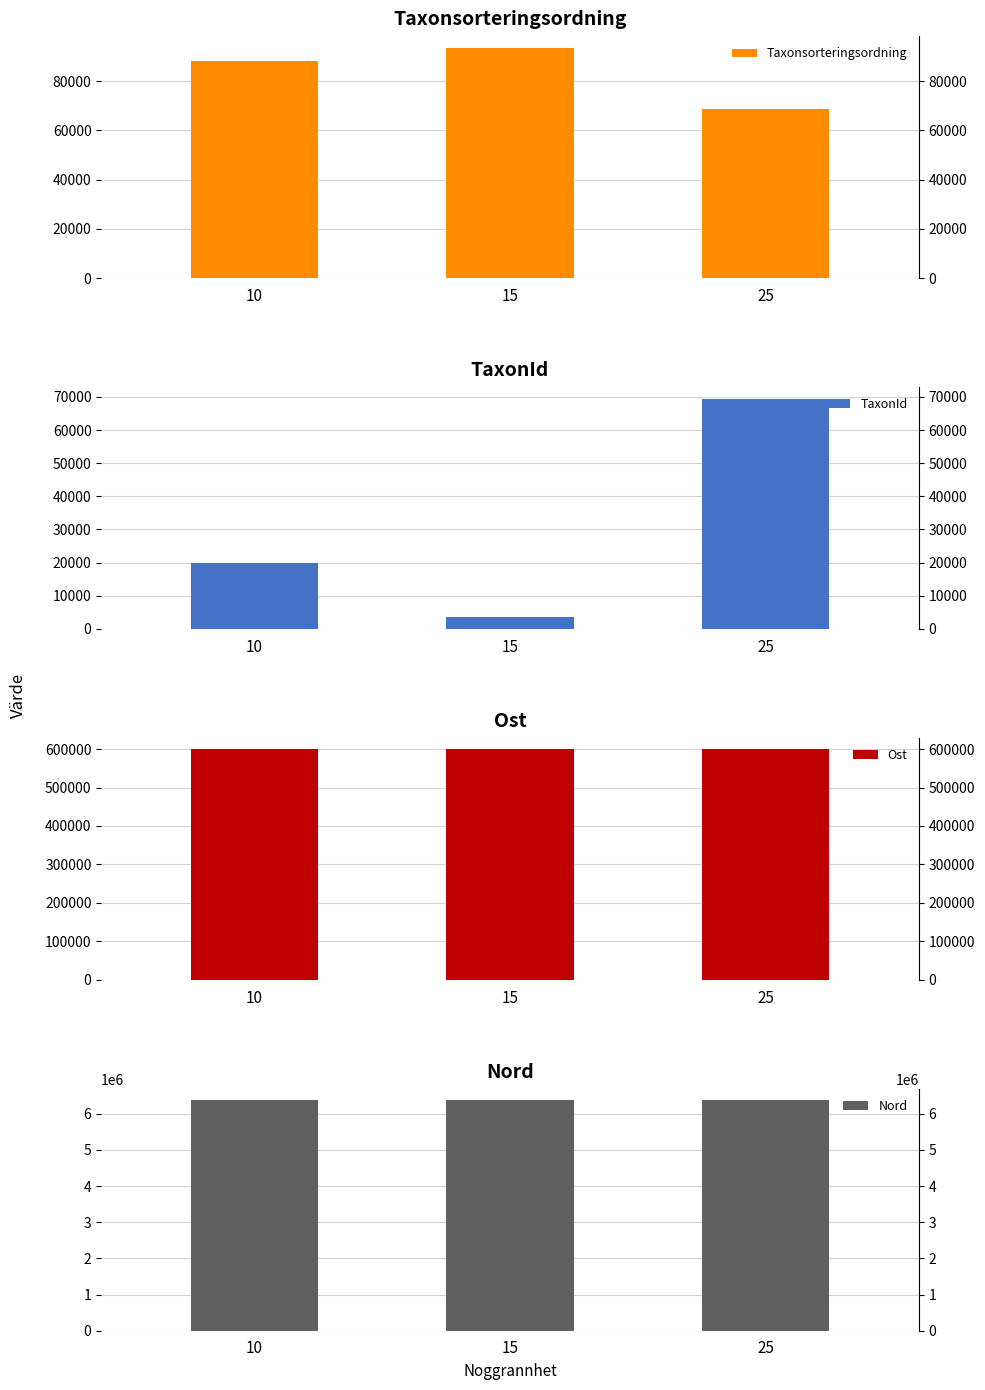

The value of TaxonId at 10 is 5137. True or false?

False